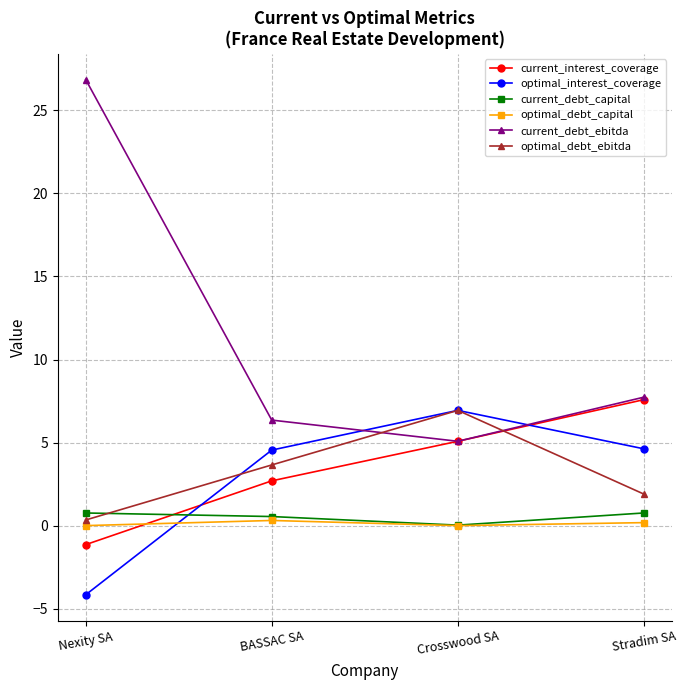

What is the difference between the highest and lowest values at BASSAC SA?

6.0